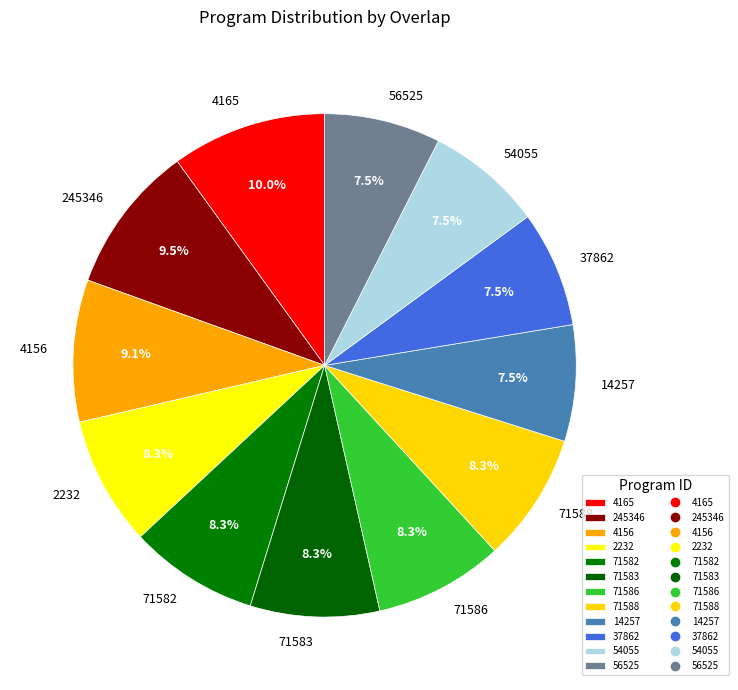

How many slices are in this pie chart?

12